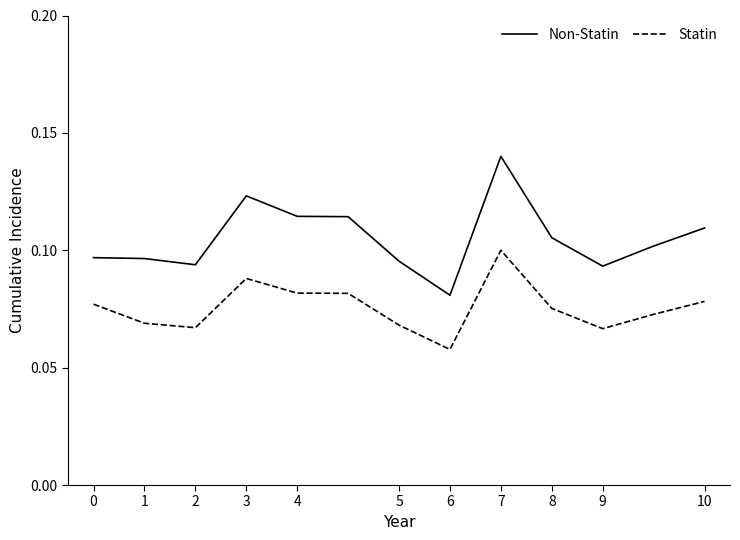

True or false: Non-Statin and Statin cross at least once.

False